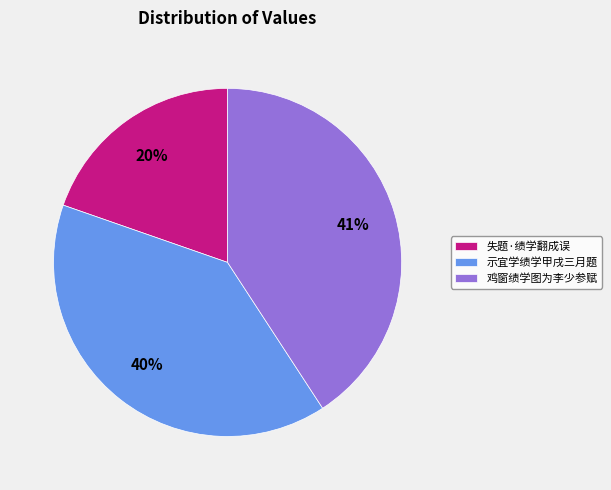

Does any single category account for the majority?

No